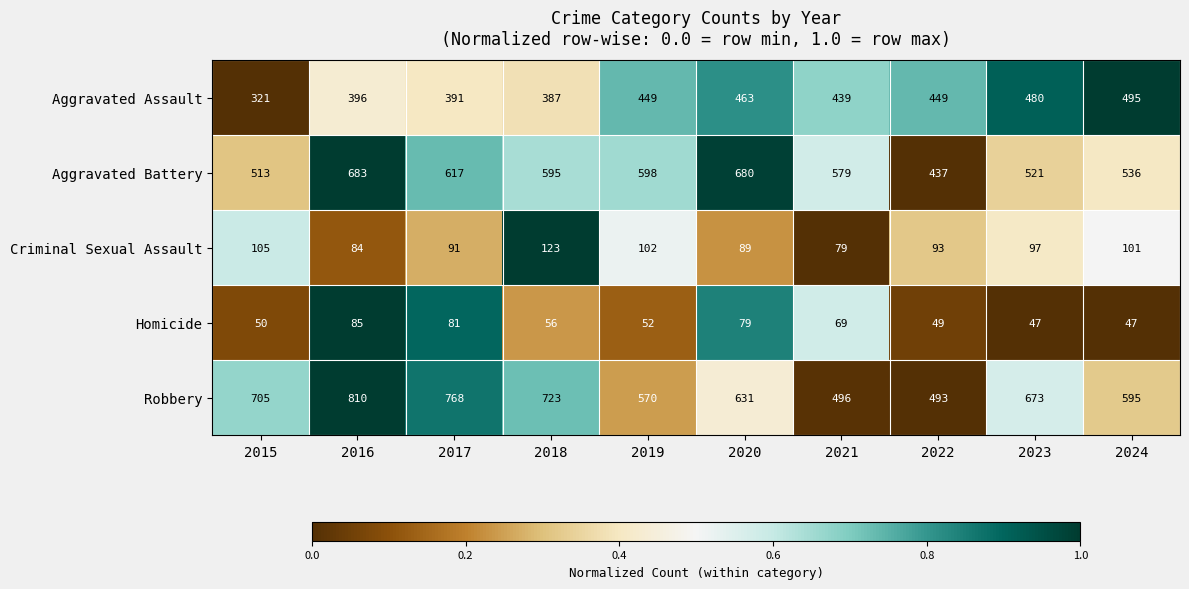

Which series has the largest range (max minus min)?

Robbery